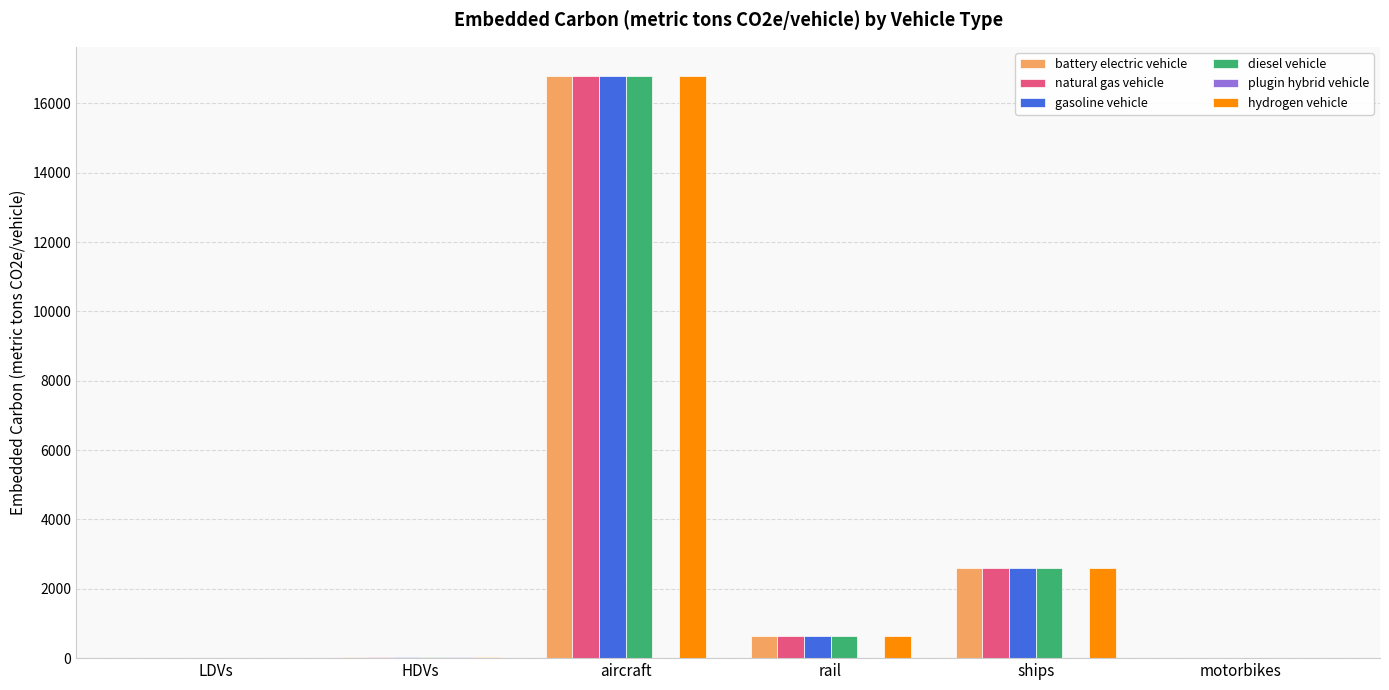

The battery electric vehicle series shows 27451.9 at aircraft. True or false?

False